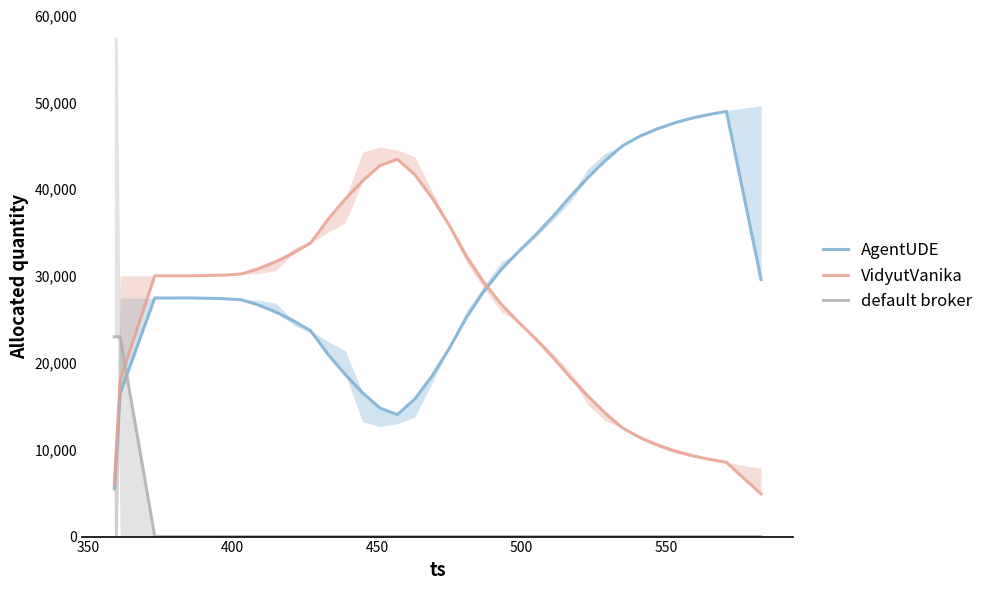

What is the difference between the maximum and minimum values in the AgentUDE series?

43463.0